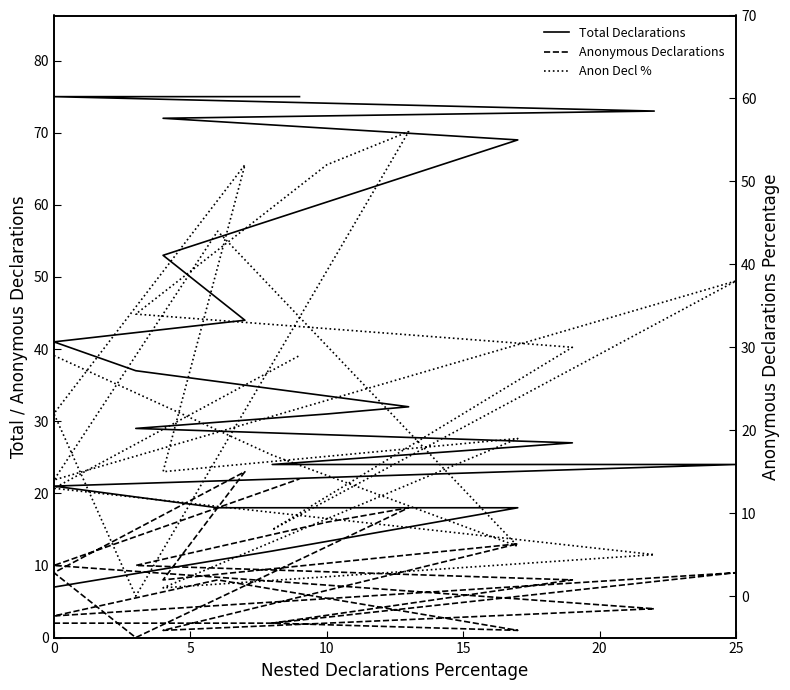

Is it true that Anon Decl % equals 29 at 10?

False